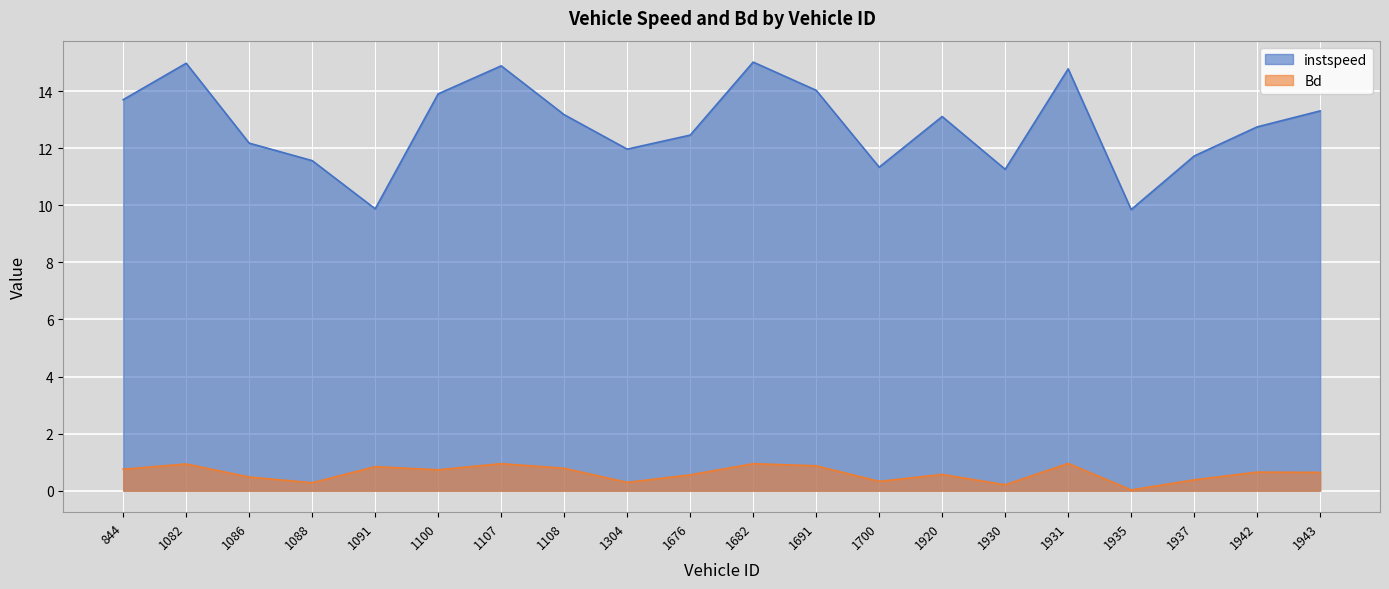

What is the difference between the instspeed values at 1676 and 1091?

2.6